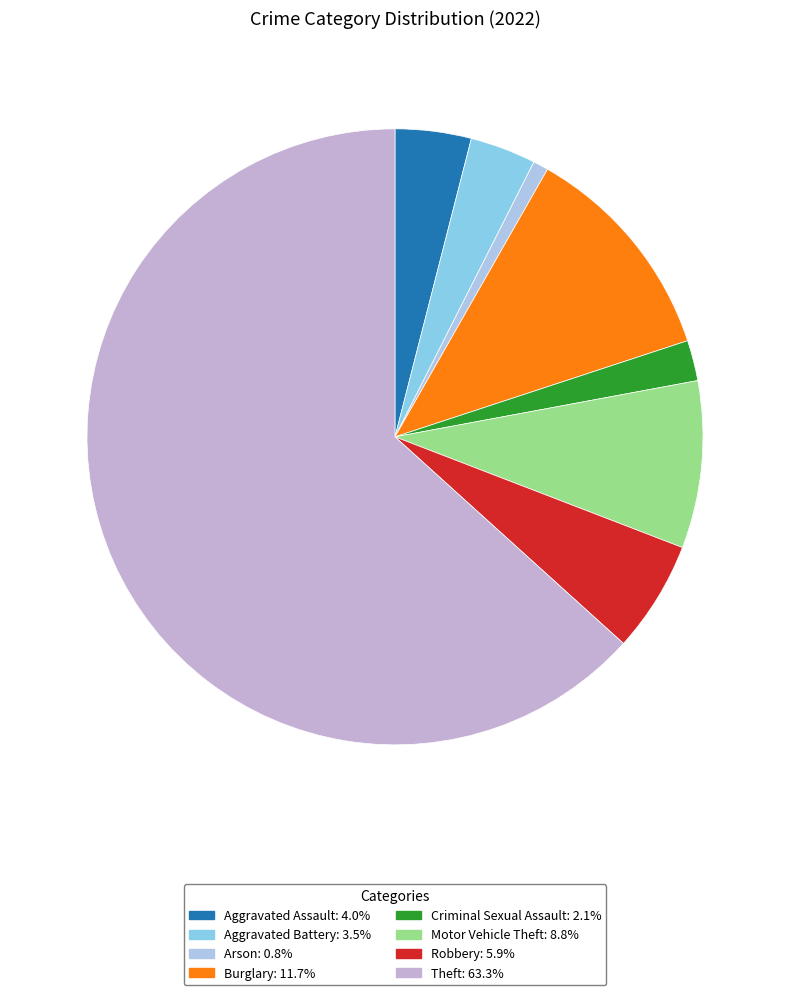

To the nearest percent, what is the difference between the Criminal Sexual Assault and Arson slice percentages?

1%